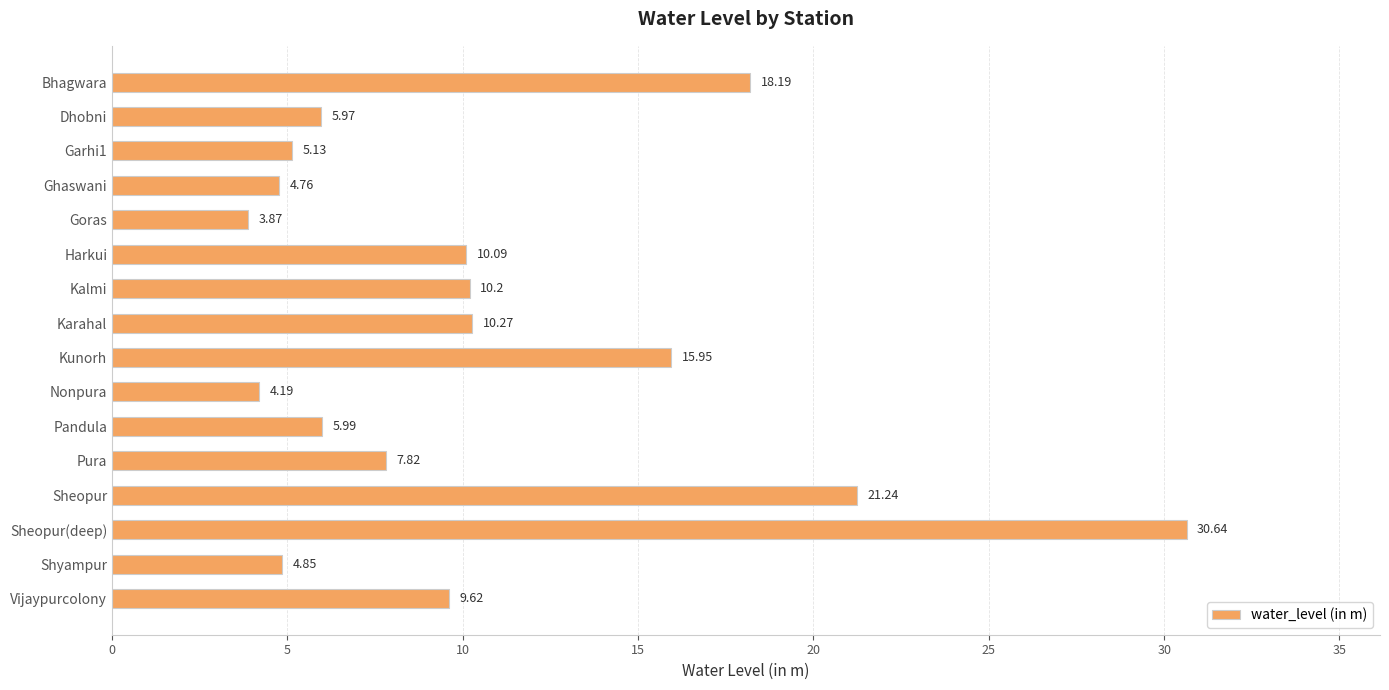

What is the greatest value displayed?

30.6